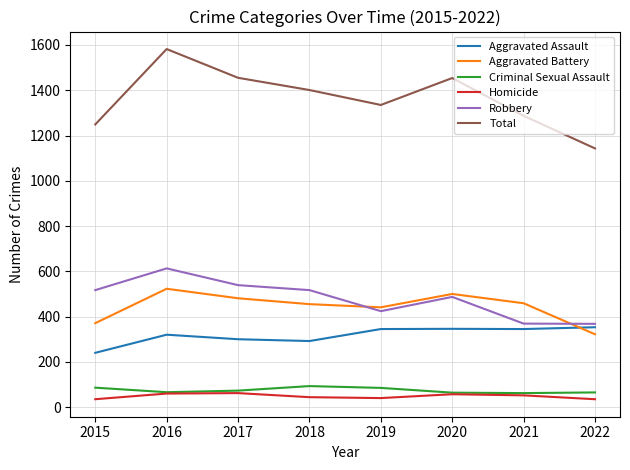

What is the minimum value for Robbery?

368